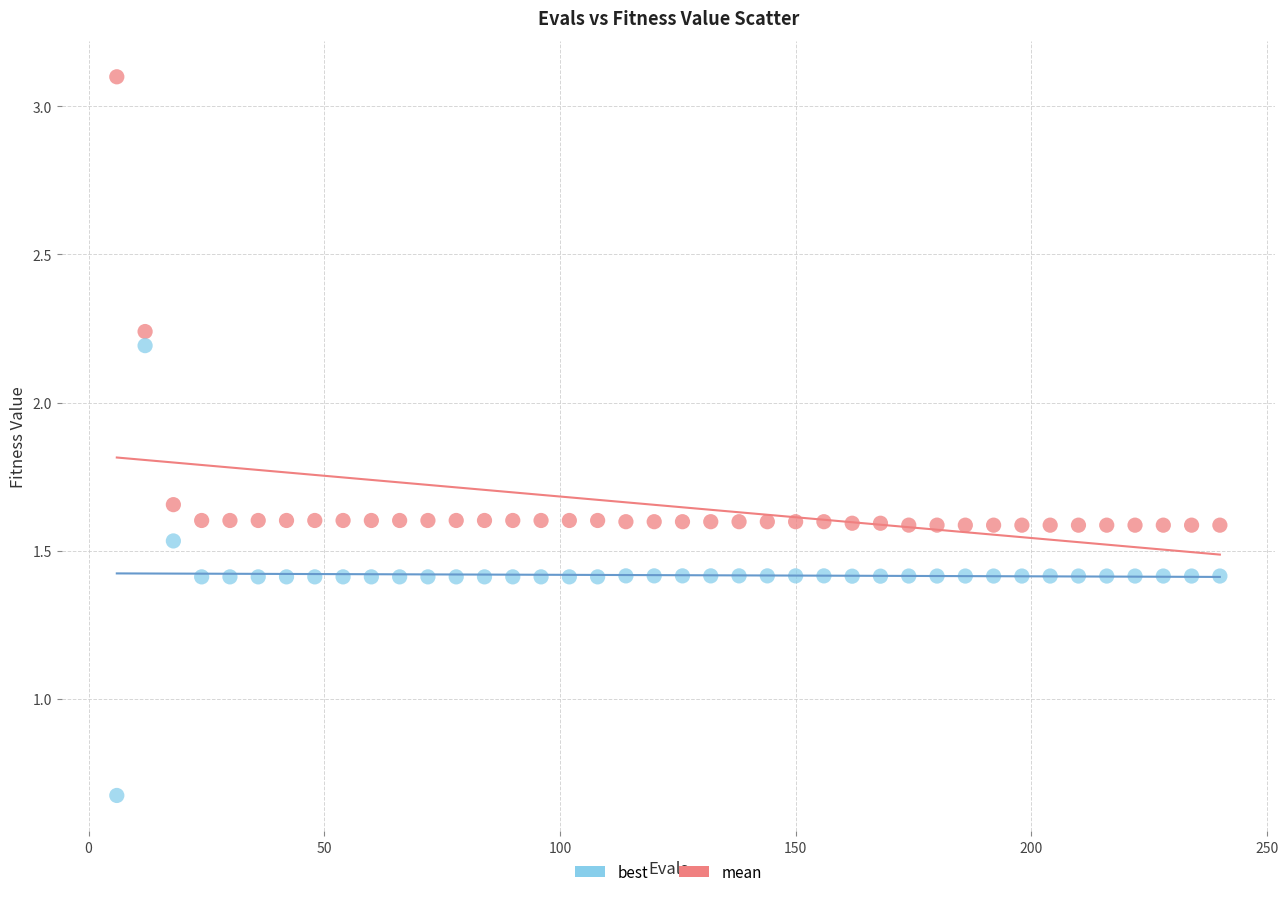

What is the X range (max minus min) for the scatter plot?

234.0